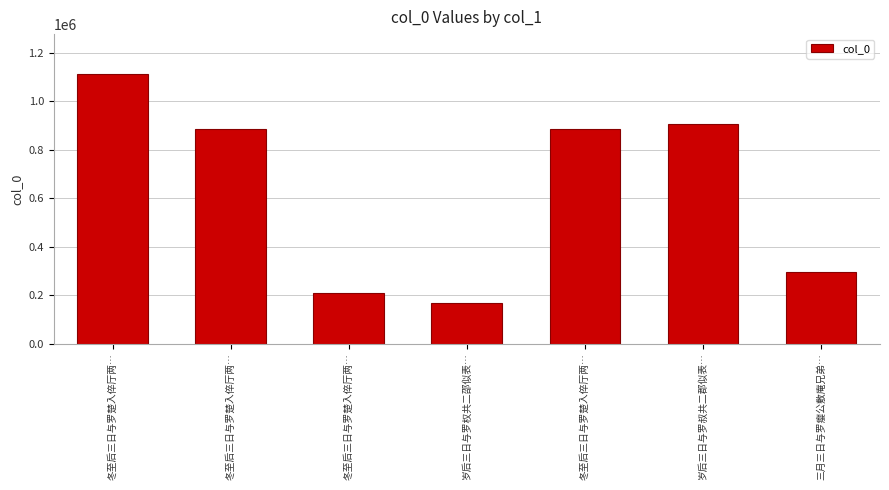

How many bars are there in total?

7